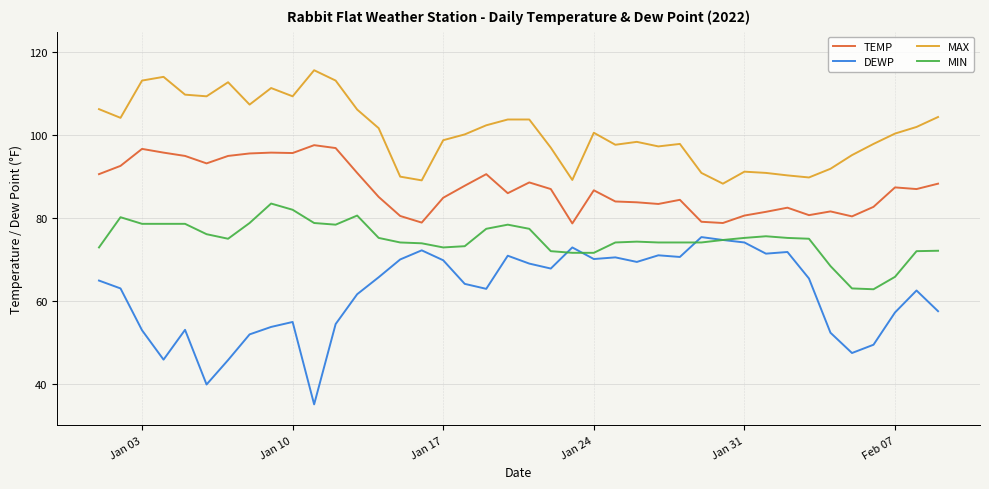

Which series has the widest spread of values?

DEWP